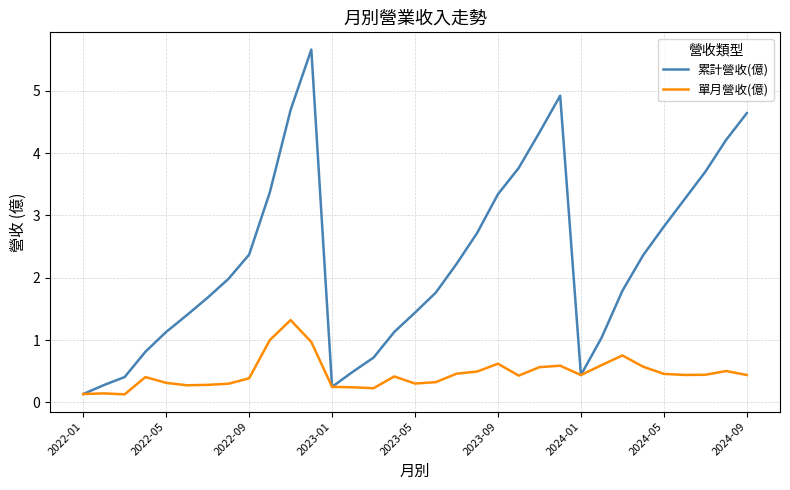

Which series has the largest total across all categories?

累計營收(億)